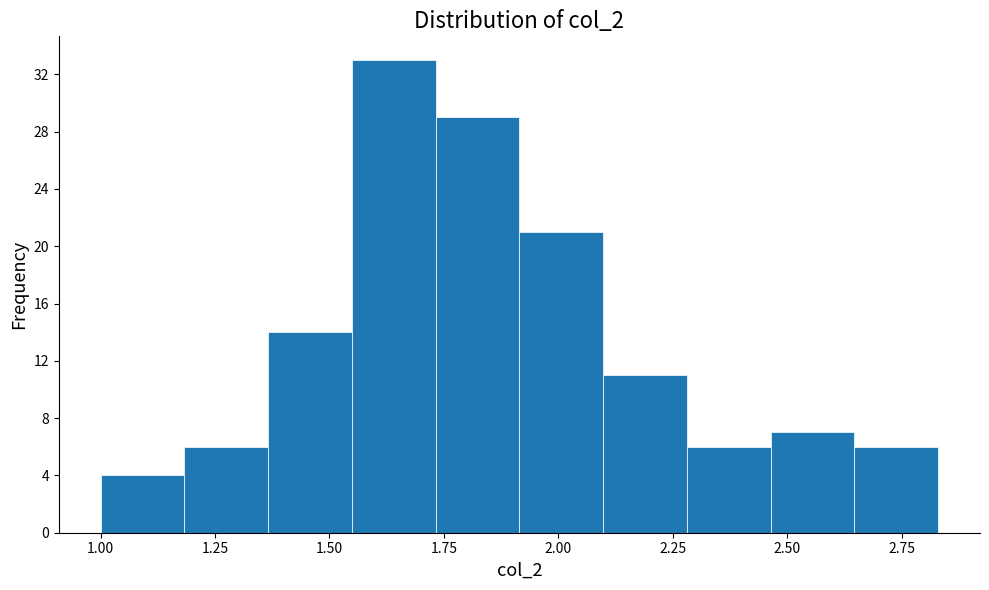

Read against the x-axis, roughly where is the centre of the tallest bar?

1.65